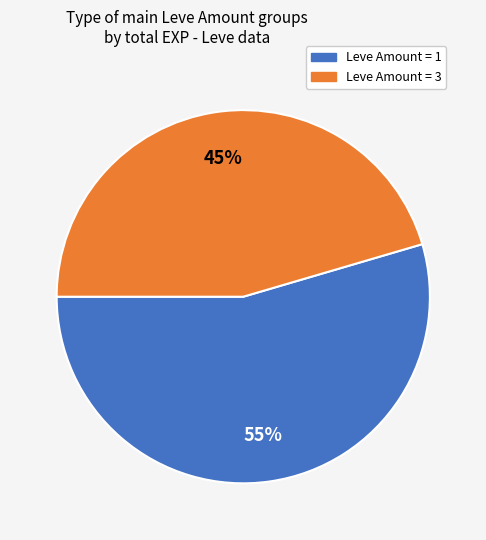

Count the number of slices in the pie.

2